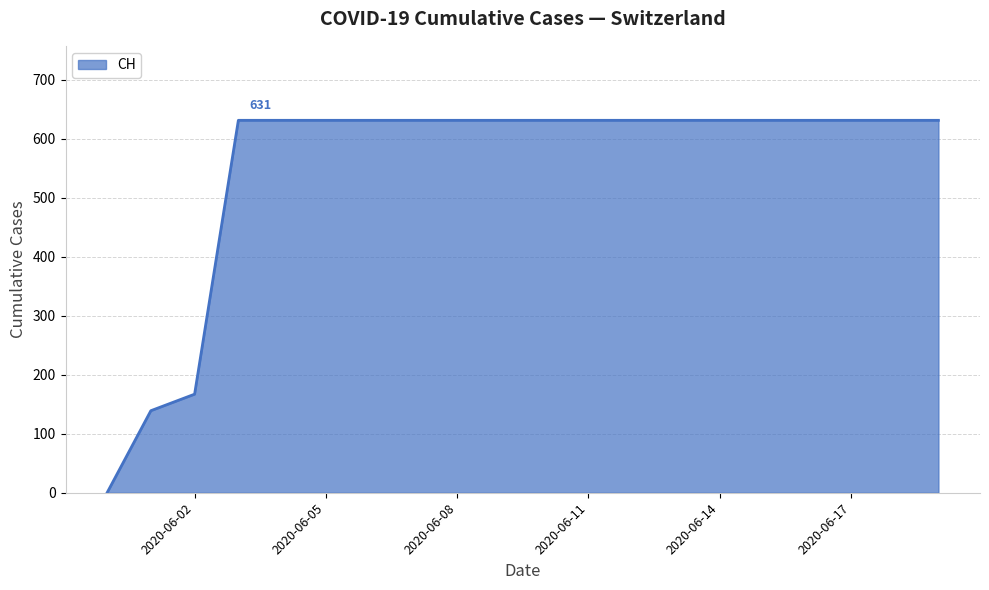

What is the greatest value displayed?

631